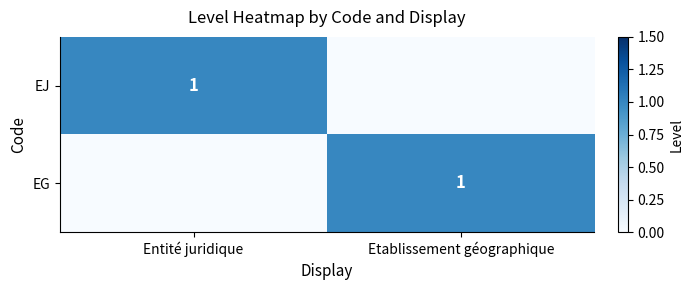

True or false: EJ has a value of 1 at Entité juridique.

True